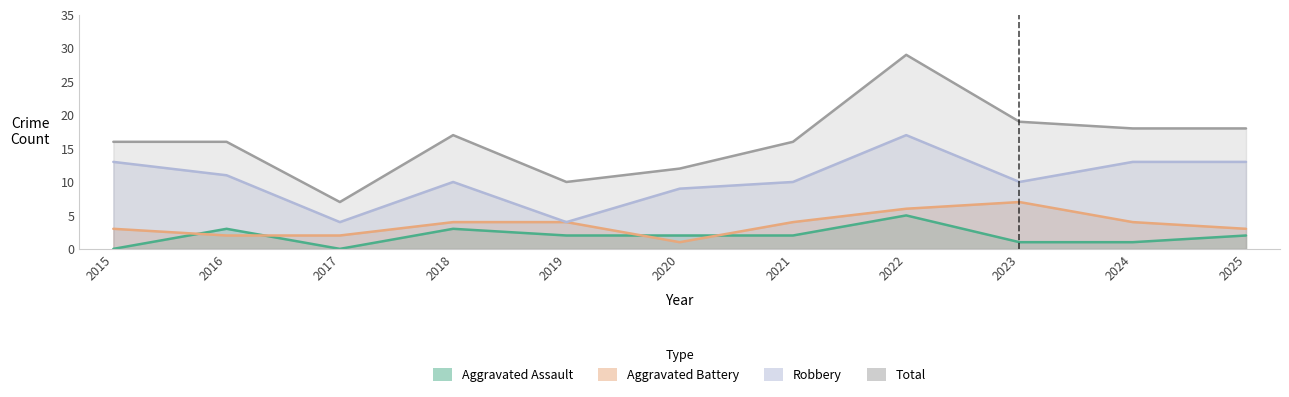

At which category does Aggravated Assault reach its first local valley?

2017